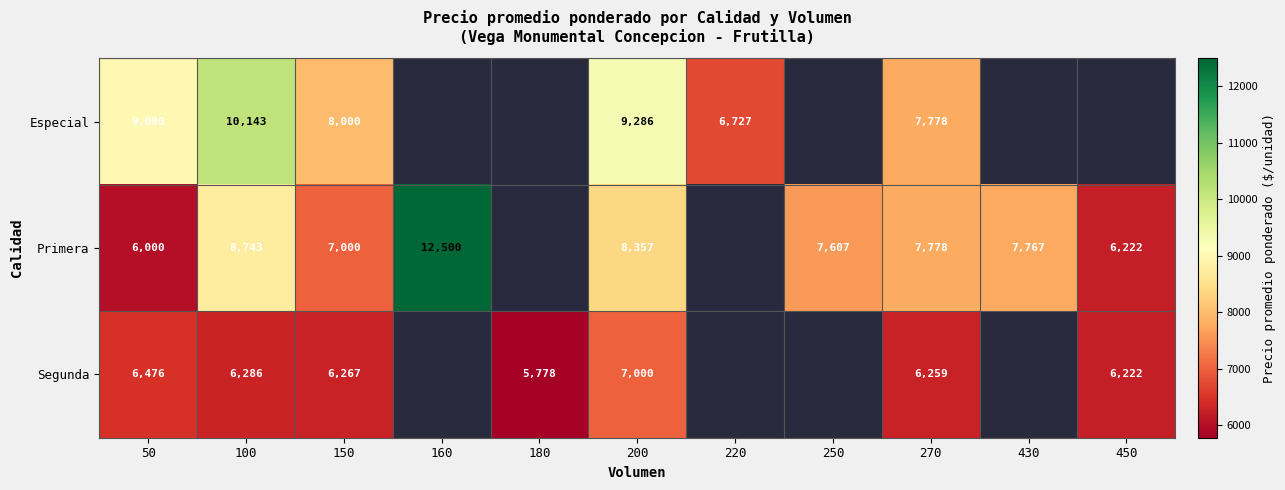

At which category is the sum across all series the highest?

100